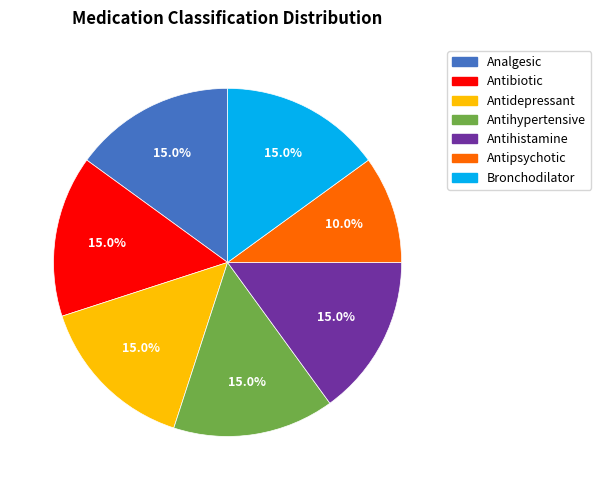

Which category has the smallest portion of the pie?

Antipsychotic